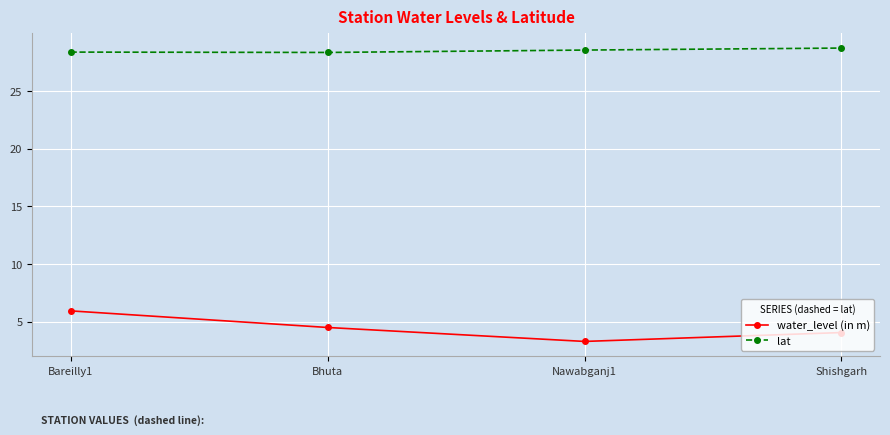

At Bareilly1, list the series in order from largest to smallest.

lat, water_level (in m)